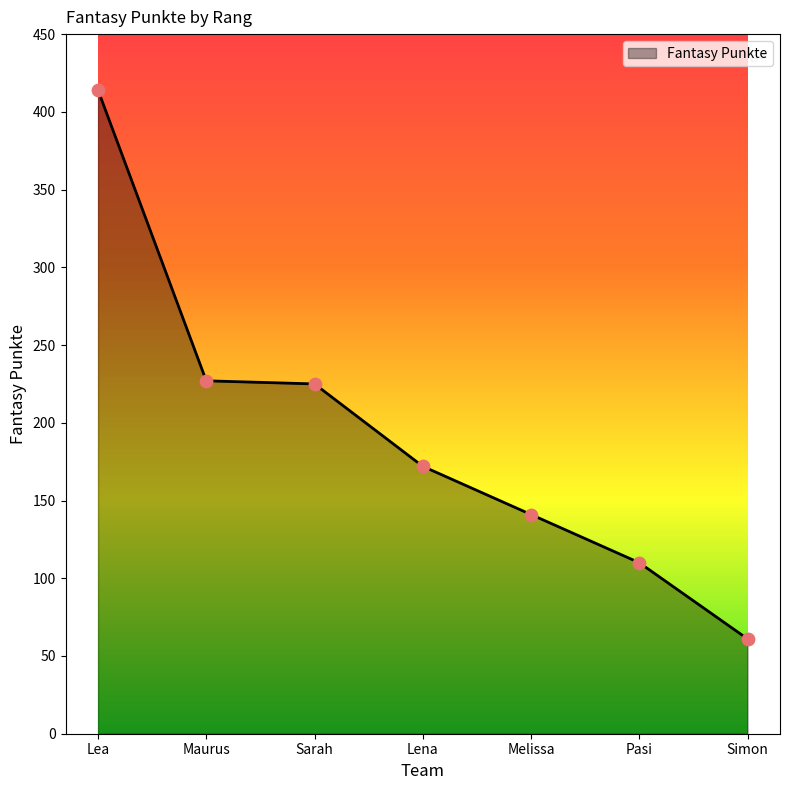

What is the change in value from Lea to Melissa?

-273